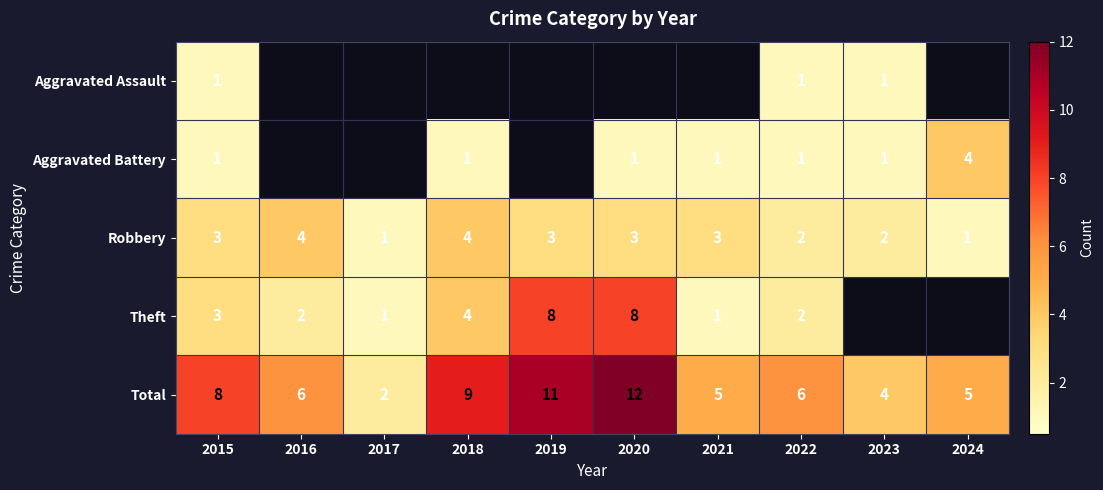

Count the number of data series in this chart.

5